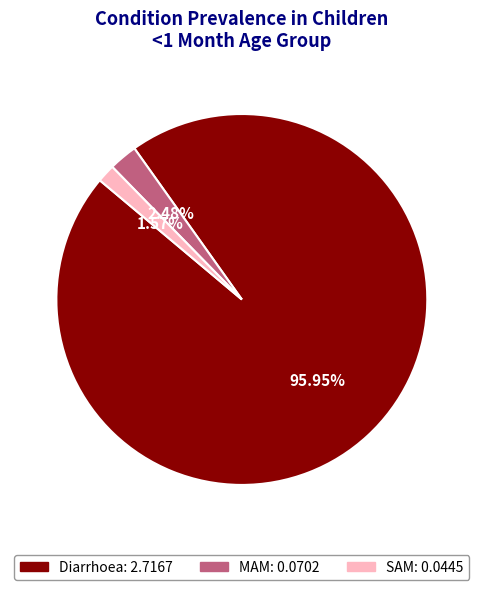

Which category has the biggest portion of the pie?

Diarrhoea